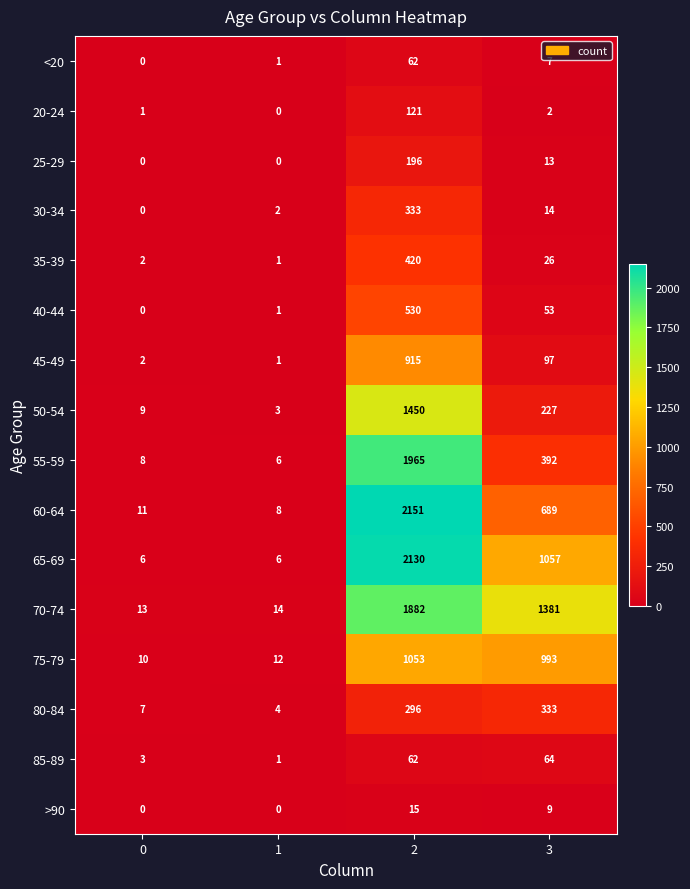

Rank the categories by 40-44 value from lowest to highest.

0, 1, 3, 2